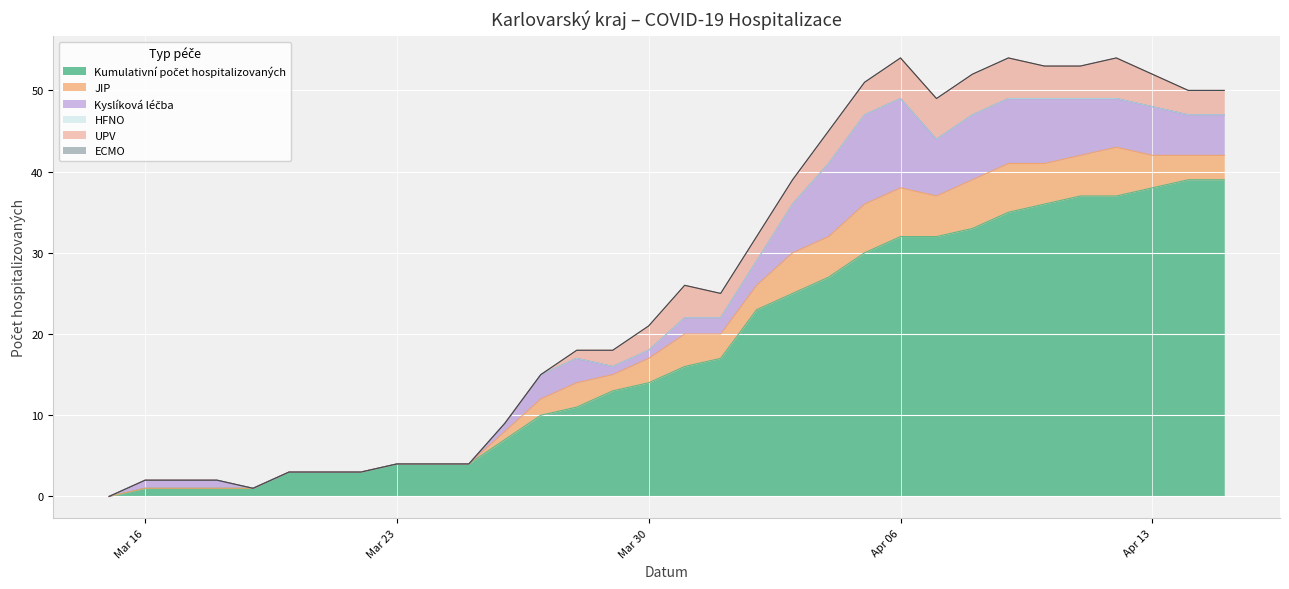

What are all the series names shown in the legend?

Kumulativní počet hospitalizovaných, JIP, Kyslíková léčba, HFNO, UPV, ECMO